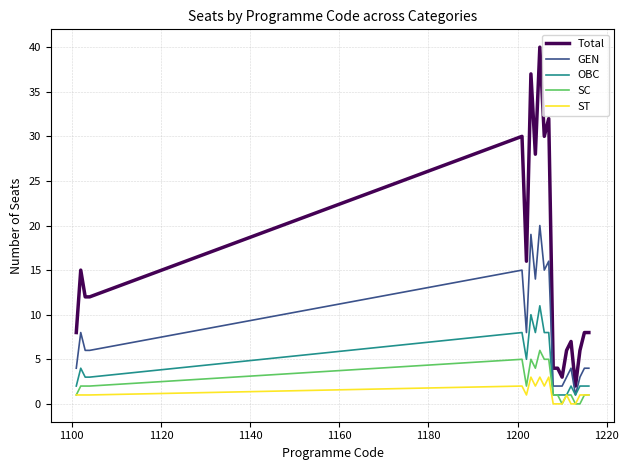

List the series in order of their peak value, highest first.

Total, GEN, OBC, SC, ST